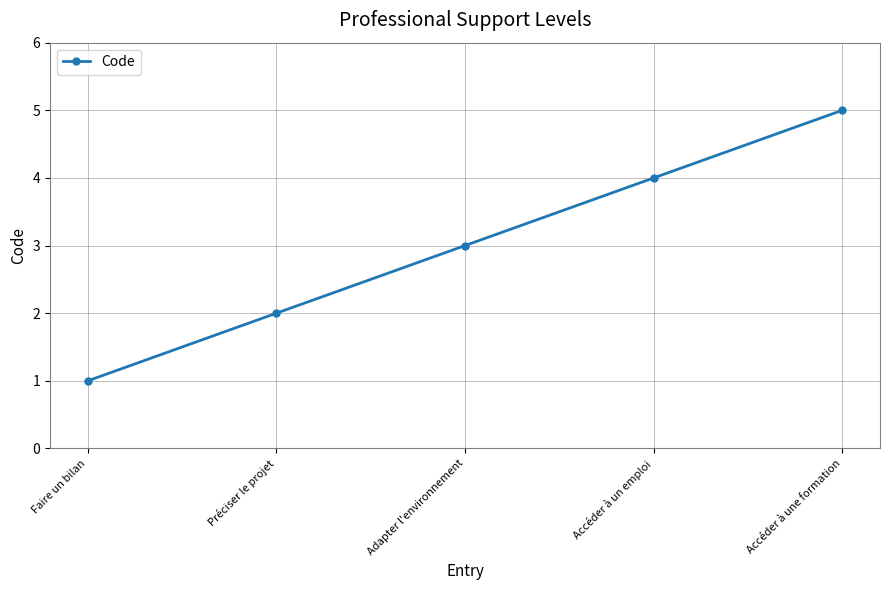

What is the greatest value displayed?

5